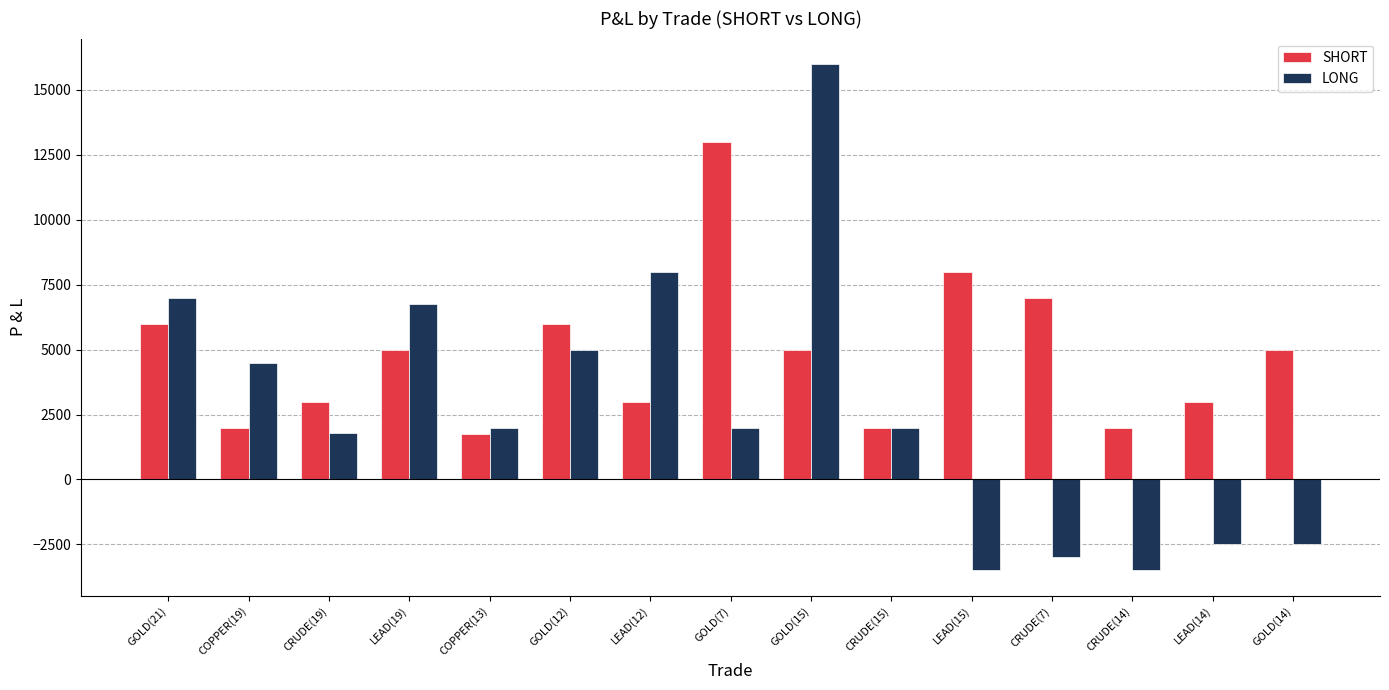

List the series in order of their peak value, highest first.

LONG, SHORT